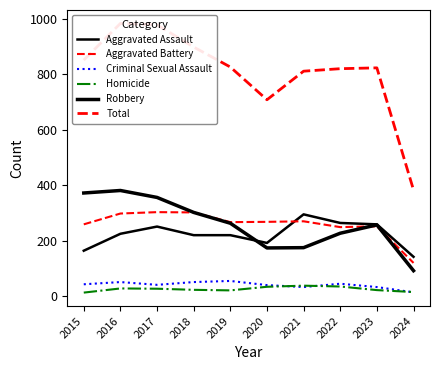

Which has a higher value, 2024 or 2018?

2018